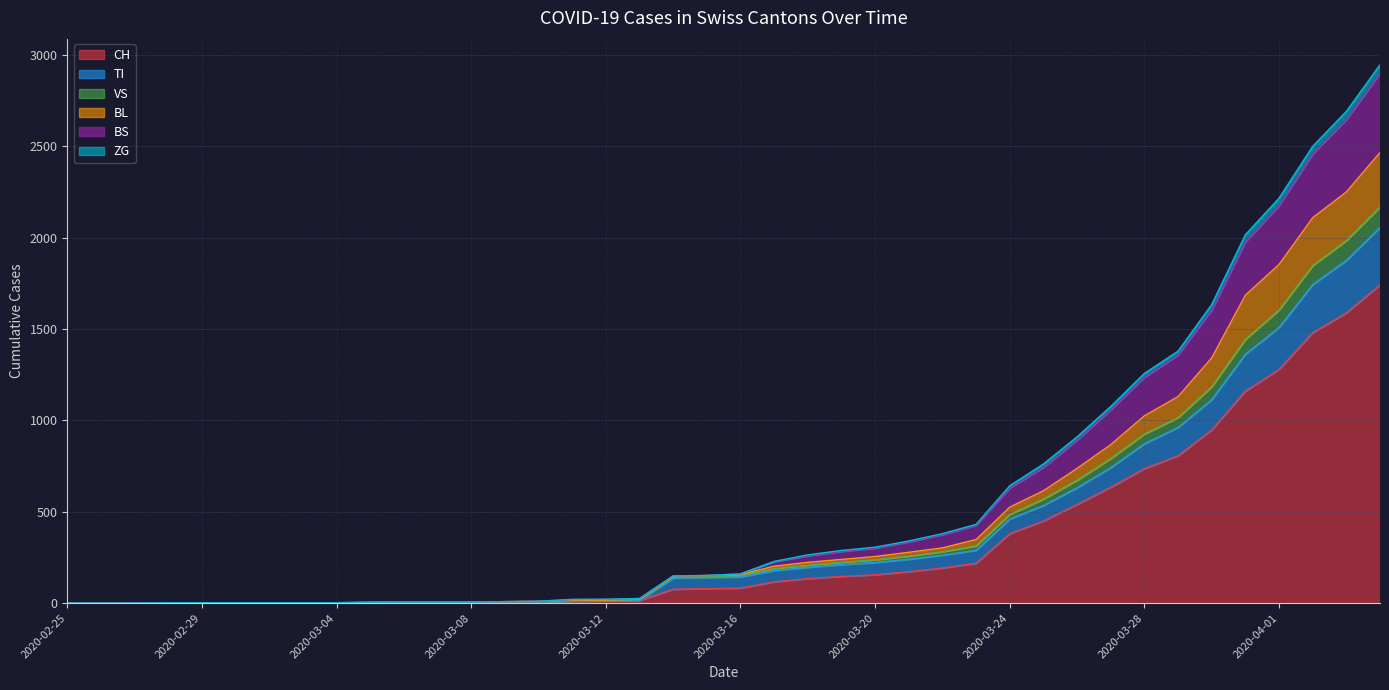

What is the maximum value for CH?

1742